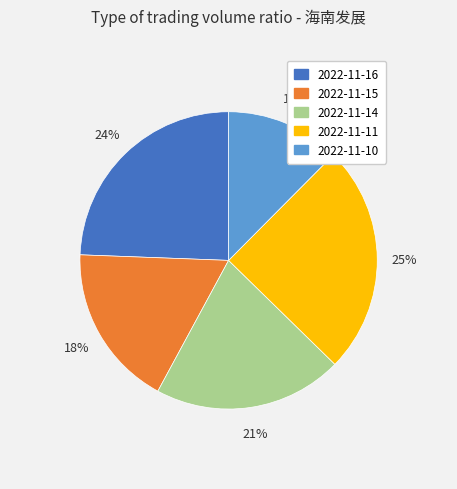

To the nearest percent, what is the difference between the 2022-11-15 and 2022-11-14 slice percentages?

3%